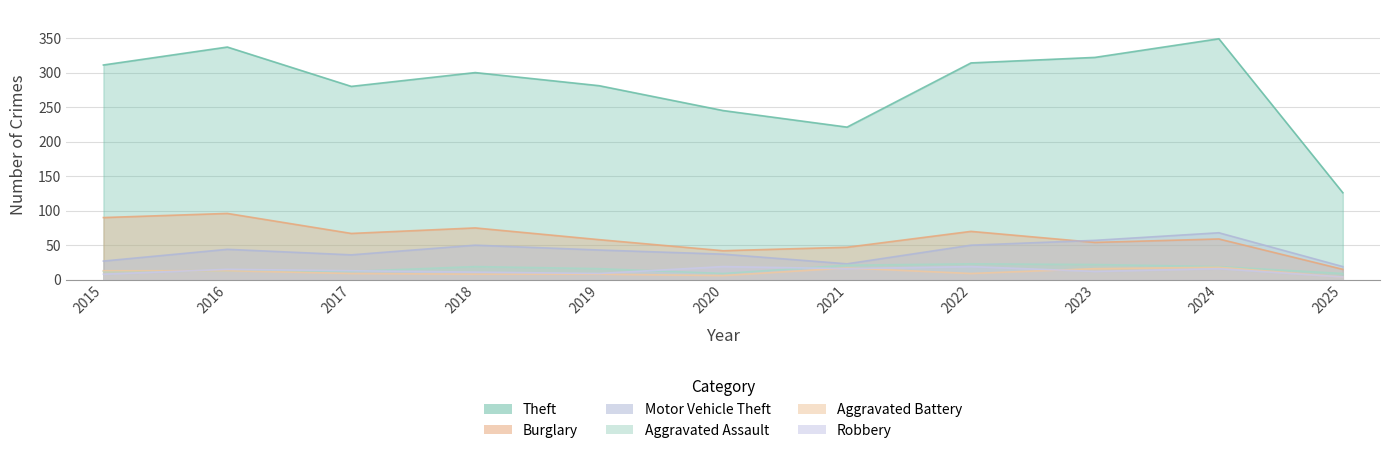

At which label does Burglary reach its minimum?

2025